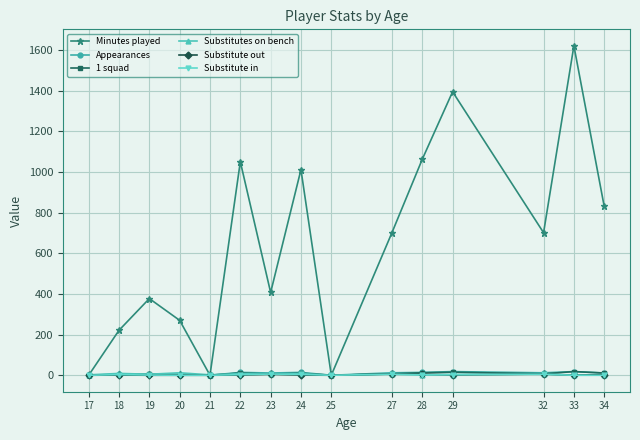

True or false: 1 squad has more than 0 points higher than both neighbors.

True